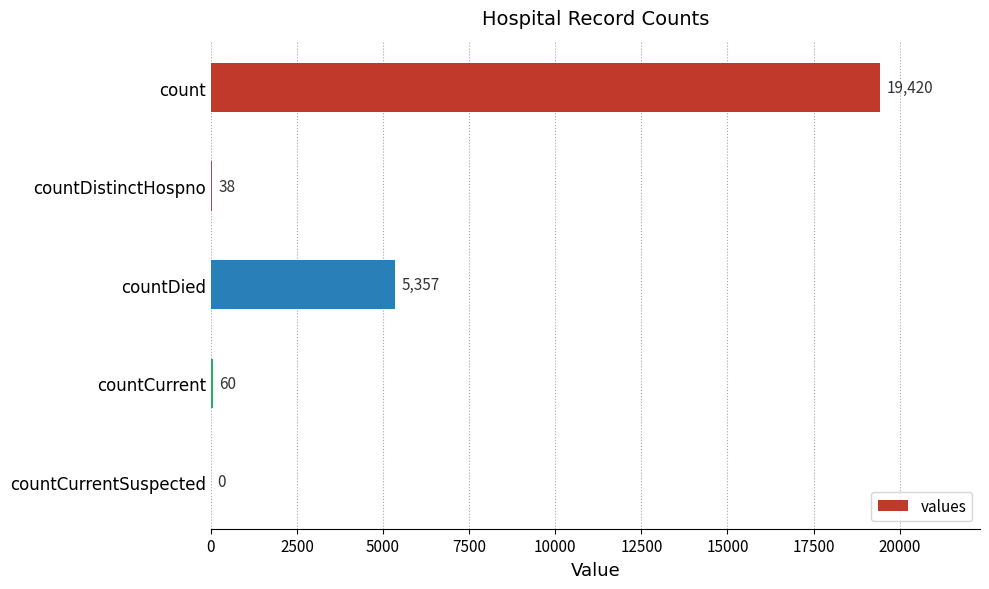

What is the average value?

4975